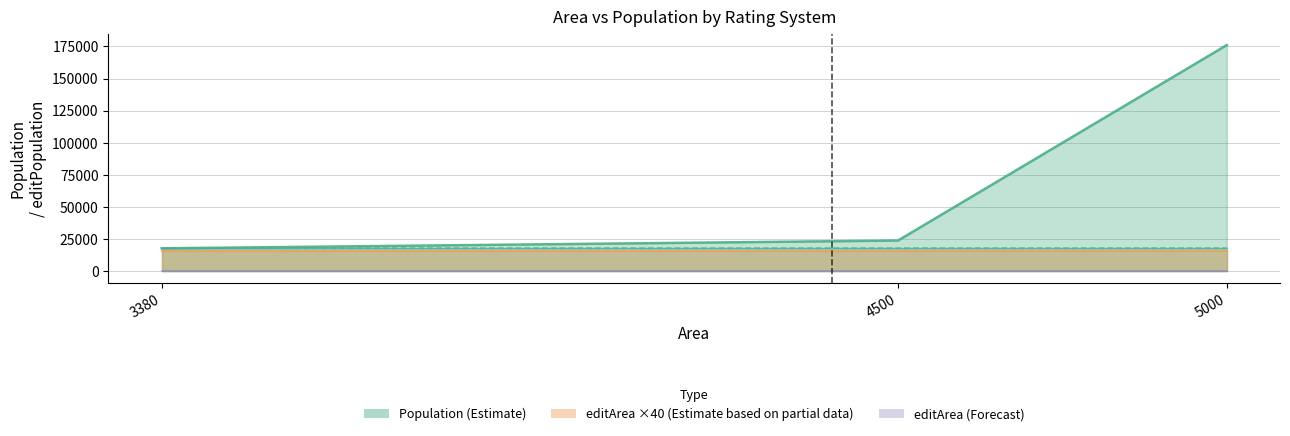

What is the label of the 2nd point from the left?

Other (Area=4500)